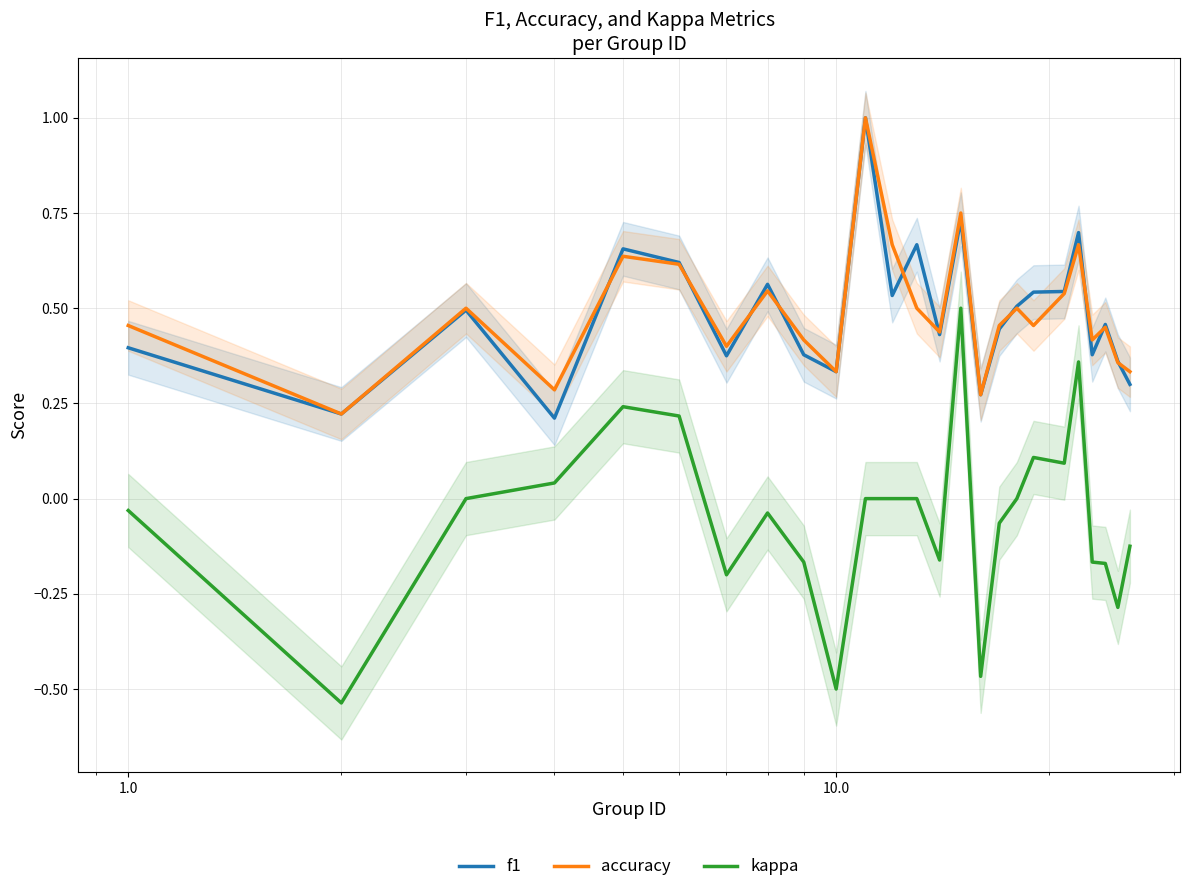

What is the value of the f1 point at the 15th from the left?

0.7